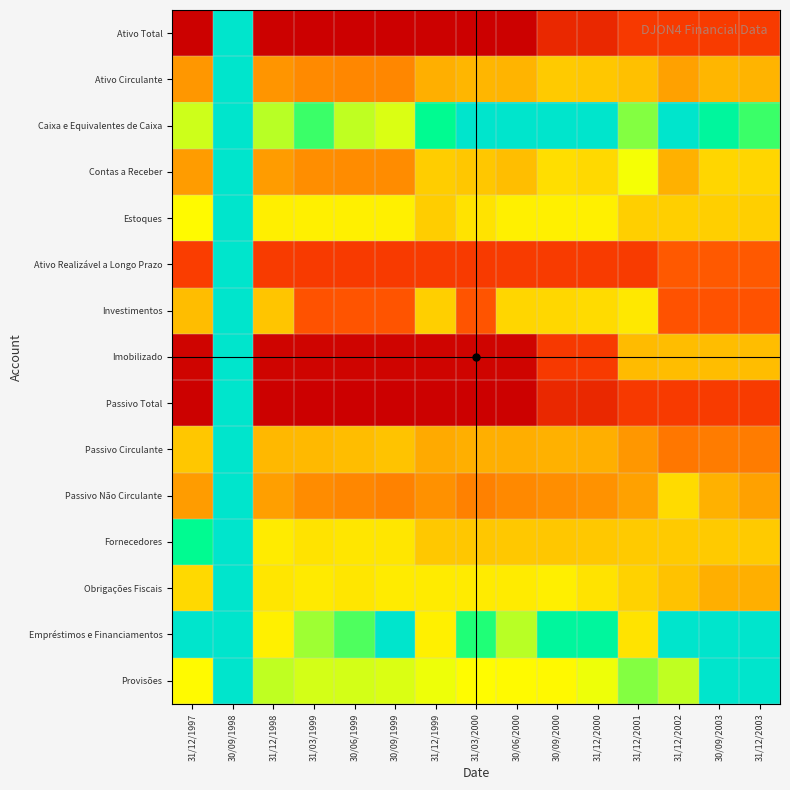

Reading left to right, extract all data points from this chart.

Ativo Total: 31/12/1997=4.5	30/09/1998=0.0	31/12/1998=4.5	31/03/1999=4.6	30/06/1999=4.6	30/09/1999=4.6	31/12/1999=4.5	31/03/2000=4.6	30/06/2000=4.5	30/09/2000=3.9	31/12/2000=3.9	31/12/2001=3.6	31/12/2002=3.6	30/09/2003=3.5	31/12/2003=3.5
Ativo Circulante: 31/12/1997=2.5	30/09/1998=0.0	31/12/1998=2.5	31/03/1999=2.6	30/06/1999=2.7	30/09/1999=2.7	31/12/1999=2.2	31/03/2000=2.1	30/06/2000=2.2	30/09/2000=1.9	31/12/2000=2.0	31/12/2001=2.0	31/12/2002=2.4	30/09/2003=2.2	31/12/2003=2.2
Caixa e Equivalentes de Caixa: 31/12/1997=1.2	30/09/1998=0.0	31/12/1998=1.2	31/03/1999=0.8	30/06/1999=1.2	30/09/1999=1.3	31/12/1999=0.6	31/03/2000=0.0	30/06/2000=0.0	30/09/2000=0.0	31/12/2000=0.0	31/12/2001=1.0	31/12/2002=0.0	30/09/2003=0.5	31/12/2003=0.8
Contas a Receber: 31/12/1997=2.4	30/09/1998=0.0	31/12/1998=2.4	31/03/1999=2.6	30/06/1999=2.6	30/09/1999=2.6	31/12/1999=1.9	31/03/2000=2.0	30/06/2000=2.0	30/09/2000=1.7	31/12/2000=1.8	31/12/2001=1.3	31/12/2002=2.2	30/09/2003=1.8	31/12/2003=1.8
Estoques: 31/12/1997=1.4	30/09/1998=0.0	31/12/1998=1.5	31/03/1999=1.5	30/06/1999=1.5	30/09/1999=1.5	31/12/1999=1.9	31/03/2000=1.7	30/06/2000=1.5	30/09/2000=1.5	31/12/2000=1.5	31/12/2001=1.9	31/12/2002=1.9	30/09/2003=1.9	31/12/2003=1.9
Ativo Realizável a Longo Prazo: 31/12/1997=3.5	30/09/1998=0.0	31/12/1998=3.5	31/03/1999=3.6	30/06/1999=3.6	30/09/1999=3.6	31/12/1999=3.5	31/03/2000=3.6	30/06/2000=3.5	30/09/2000=3.5	31/12/2000=3.5	31/12/2001=3.6	31/12/2002=3.2	30/09/2003=3.2	31/12/2003=3.2
Investimentos: 31/12/1997=2.1	30/09/1998=0.0	31/12/1998=2.0	31/03/1999=3.2	30/06/1999=3.2	30/09/1999=3.2	31/12/1999=1.9	31/03/2000=3.2	30/06/2000=1.8	30/09/2000=1.8	31/12/2000=1.8	31/12/2001=1.6	31/12/2002=3.2	30/09/2003=3.2	31/12/2003=3.2
Imobilizado: 31/12/1997=4.5	30/09/1998=0.0	31/12/1998=4.5	31/03/1999=4.5	30/06/1999=4.5	30/09/1999=4.5	31/12/1999=4.5	31/03/2000=4.5	30/06/2000=4.5	30/09/2000=3.6	31/12/2000=3.6	31/12/2001=2.1	31/12/2002=2.1	30/09/2003=2.1	31/12/2003=2.1
Passivo Total: 31/12/1997=4.5	30/09/1998=0.0	31/12/1998=4.5	31/03/1999=4.6	30/06/1999=4.6	30/09/1999=4.6	31/12/1999=4.5	31/03/2000=4.6	30/06/2000=4.5	30/09/2000=3.9	31/12/2000=3.9	31/12/2001=3.6	31/12/2002=3.6	30/09/2003=3.5	31/12/2003=3.5
Passivo Circulante: 31/12/1997=2.0	30/09/1998=0.0	31/12/1998=2.1	31/03/1999=2.1	30/06/1999=2.1	30/09/1999=2.0	31/12/1999=2.3	31/03/2000=2.2	30/06/2000=2.2	30/09/2000=2.2	31/12/2000=2.2	31/12/2001=2.5	31/12/2002=2.8	30/09/2003=2.8	31/12/2003=2.8
Passivo Não Circulante: 31/12/1997=2.4	30/09/1998=0.0	31/12/1998=2.4	31/03/1999=2.6	30/06/1999=2.7	30/09/1999=2.7	31/12/1999=2.6	31/03/2000=2.7	30/06/2000=2.6	30/09/2000=2.6	31/12/2000=2.5	31/12/2001=2.4	31/12/2002=1.7	30/09/2003=2.2	31/12/2003=2.4
Fornecedores: 31/12/1997=0.6	30/09/1998=0.0	31/12/1998=1.6	31/03/1999=1.7	30/06/1999=1.6	30/09/1999=1.6	31/12/1999=2.0	31/03/2000=2.0	30/06/2000=2.0	30/09/2000=2.0	31/12/2000=1.9	31/12/2001=1.9	31/12/2002=1.9	30/09/2003=1.9	31/12/2003=1.9
Obrigações Fiscais: 31/12/1997=1.8	30/09/1998=0.0	31/12/1998=1.6	31/03/1999=1.6	30/06/1999=1.6	30/09/1999=1.6	31/12/1999=1.6	31/03/2000=1.6	30/06/2000=1.6	30/09/2000=1.5	31/12/2000=1.7	31/12/2001=1.8	31/12/2002=2.0	30/09/2003=2.2	31/12/2003=2.2
Empréstimos e Financiamentos: 31/12/1997=0.0	30/09/1998=0.0	31/12/1998=1.5	31/03/1999=1.1	30/06/1999=0.9	30/09/1999=0.0	31/12/1999=1.5	31/03/2000=0.8	30/06/2000=1.2	30/09/2000=0.5	31/12/2000=0.5	31/12/2001=1.7	31/12/2002=0.0	30/09/2003=0.0	31/12/2003=0.0
Provisões: 31/12/1997=1.4	30/09/1998=0.0	31/12/1998=1.2	31/03/1999=1.3	30/06/1999=1.3	30/09/1999=1.3	31/12/1999=1.3	31/03/2000=1.4	30/06/2000=1.4	30/09/2000=1.4	31/12/2000=1.3	31/12/2001=1.0	31/12/2002=1.2	30/09/2003=0.0	31/12/2003=0.0